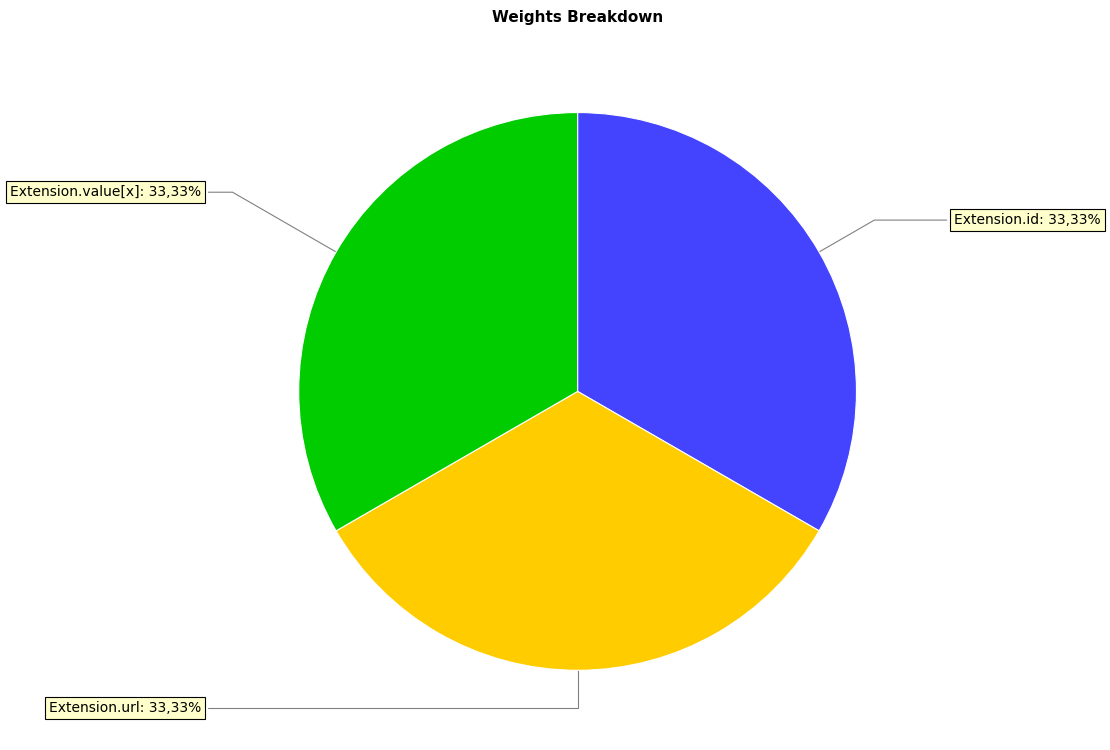

Count the number of slices in the pie.

3